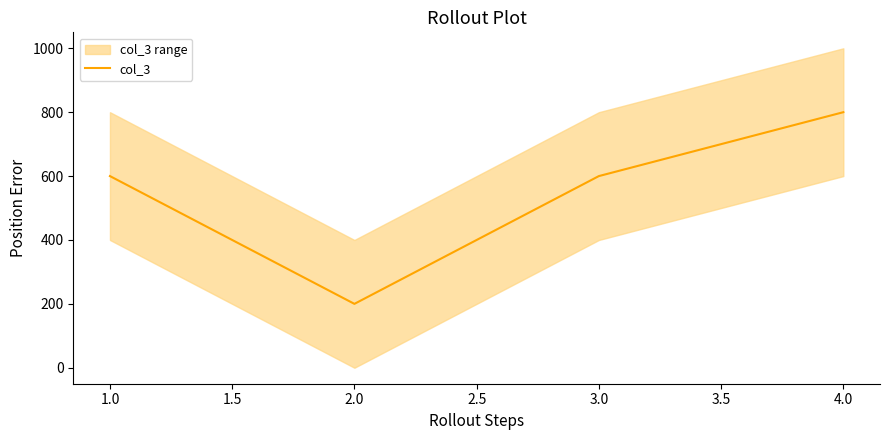

Reading left to right, extract all data points from this chart.

600	200	600	800